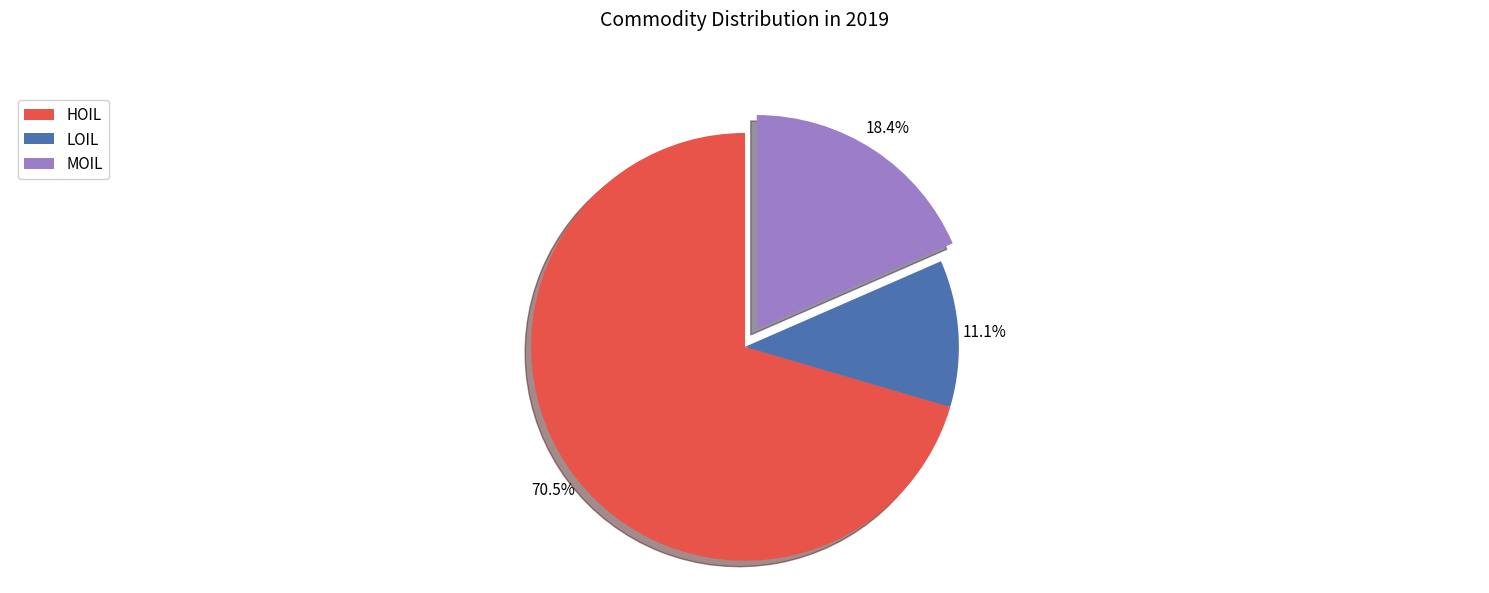

To the nearest percent, what is the average slice percentage?

33%